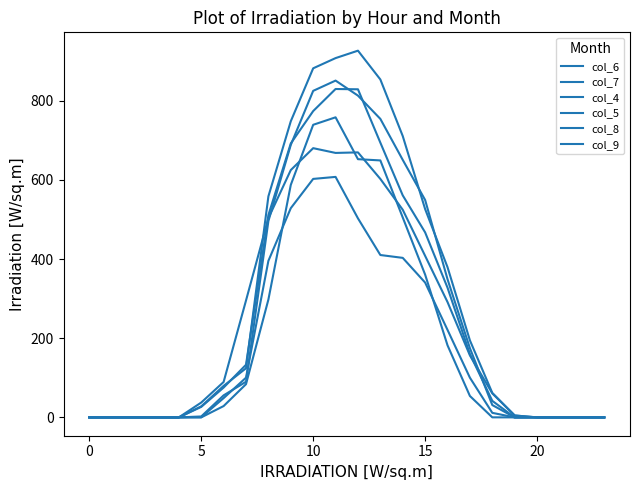

At how many categories does at least one series exceed 801?

4